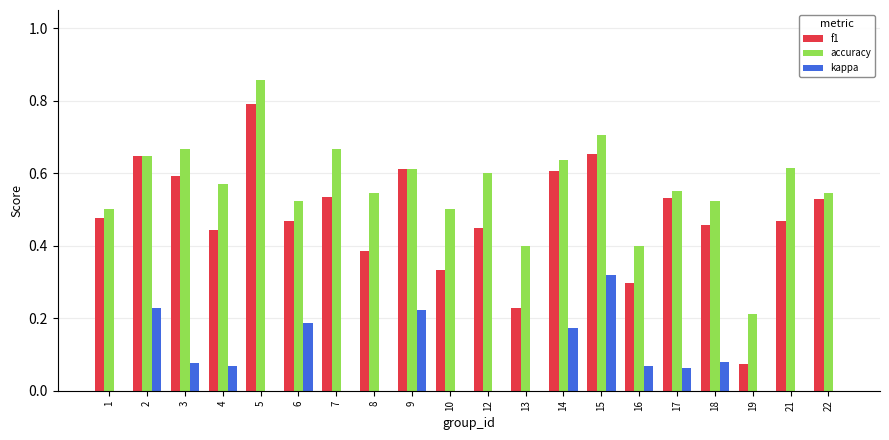

At which label does f1 reach its peak?

5